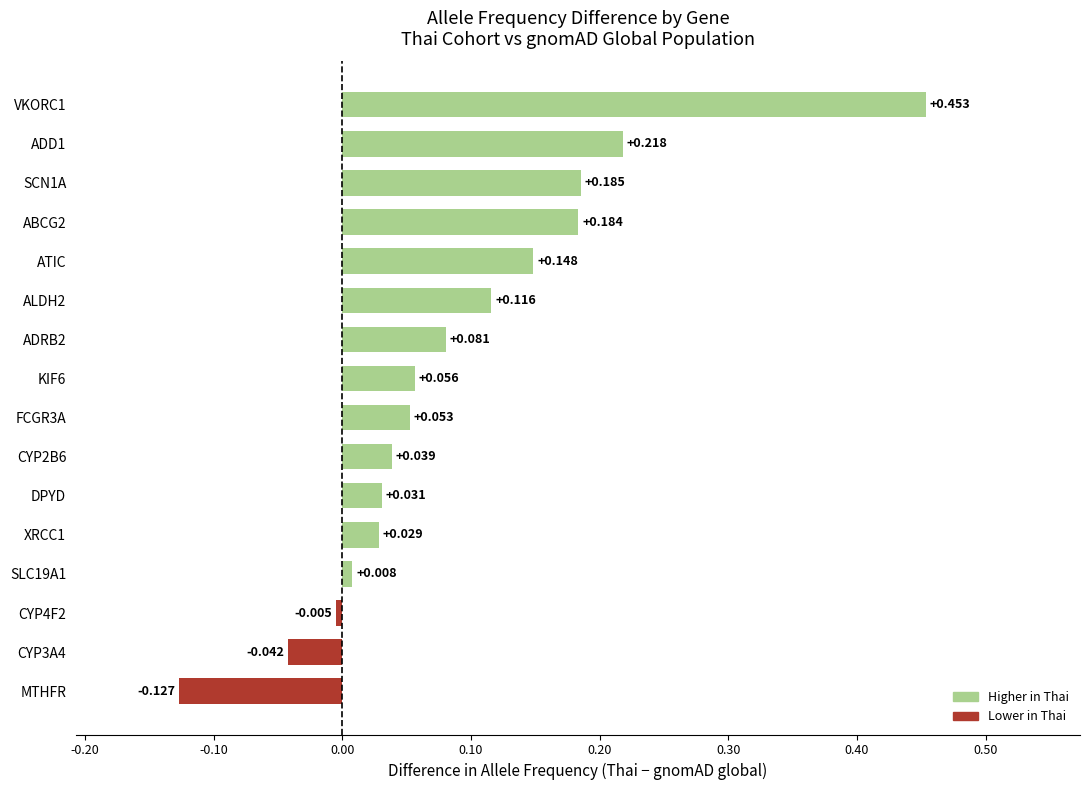

Which category has the lowest value across all series?

MTHFR